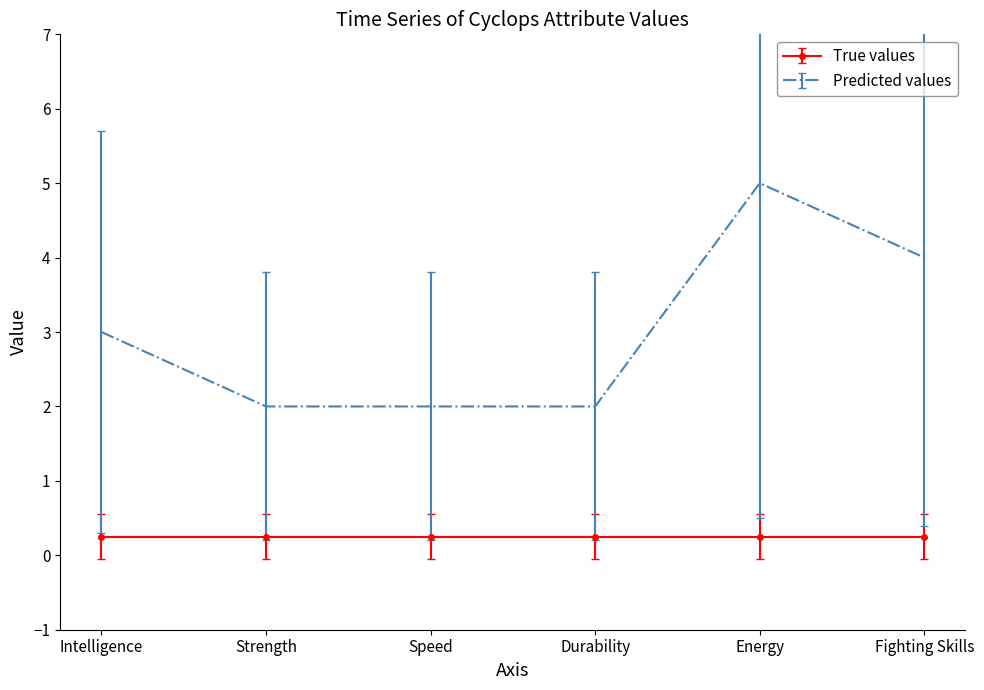

List the series in order of their overall mean, highest first.

Predicted values, True values